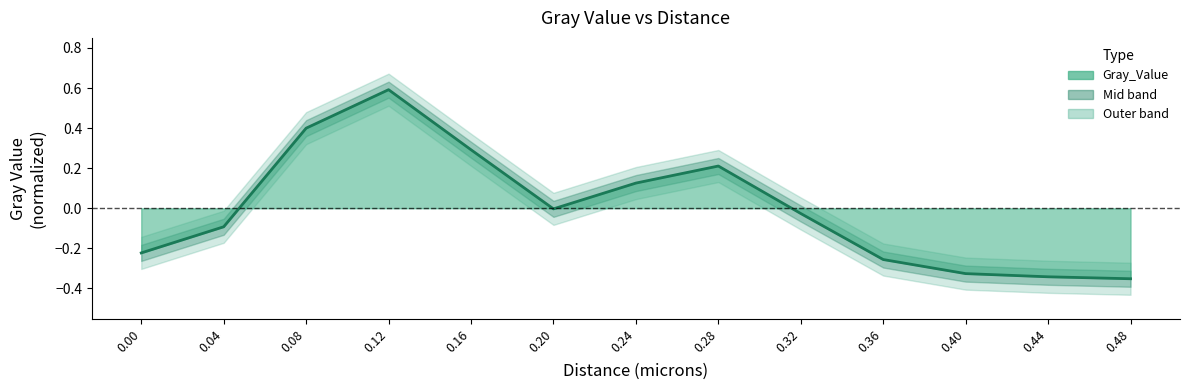

True or false: the data shows -0.2 at 0.00.

True